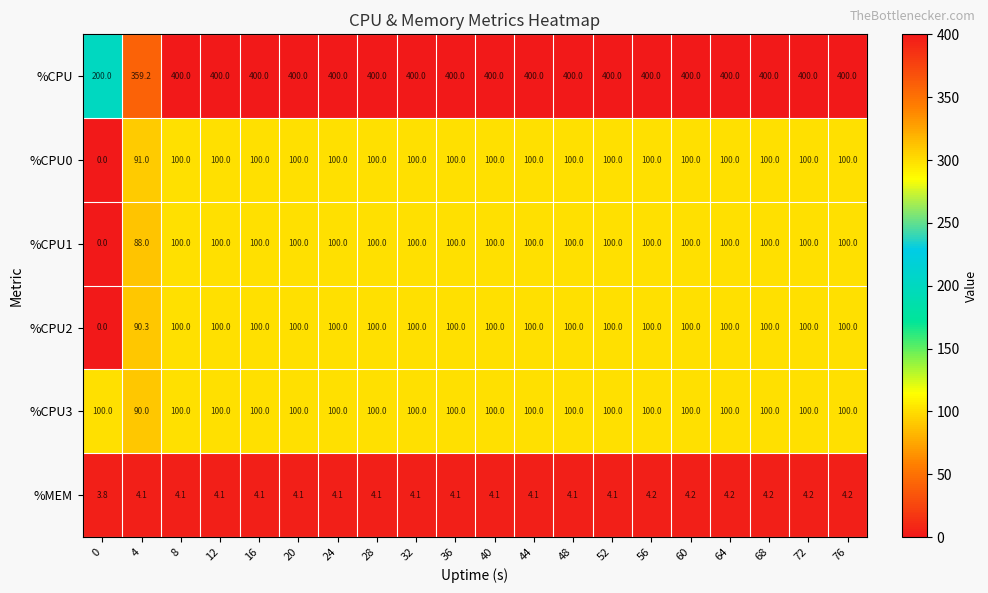

The value of %CPU1 at 20 is 100.0. True or false?

True